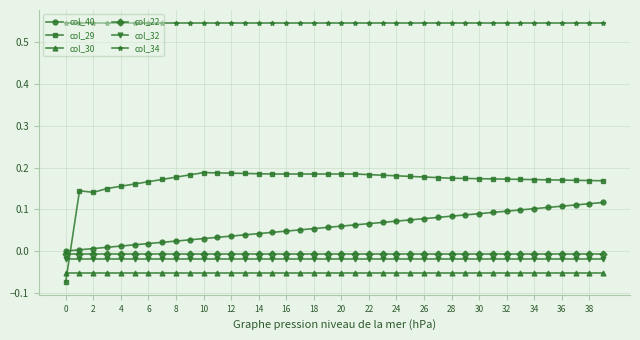

Which series has the widest spread of values?

col_29